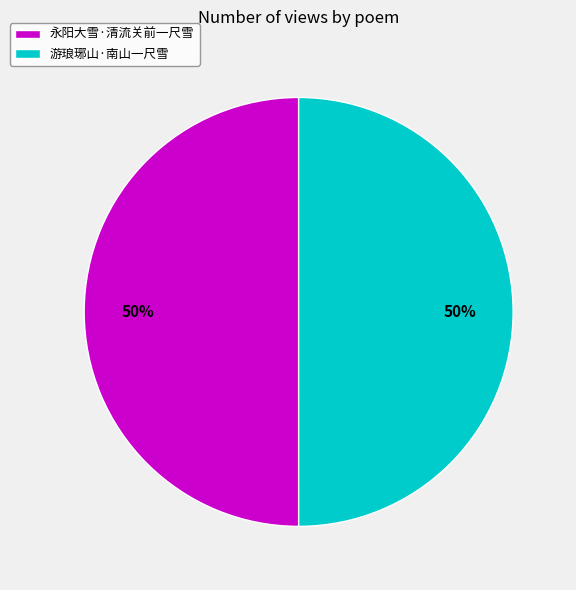

What is the ratio of the value at 永阳大雪·清流关前一尺雪 to the value at 游琅琊山·南山一尺雪?

1.0